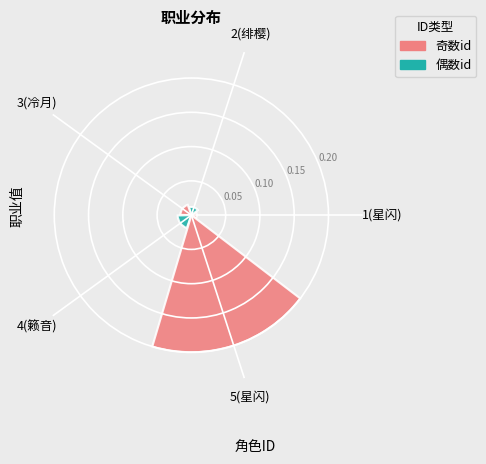

Count the number of categories in the chart.

5